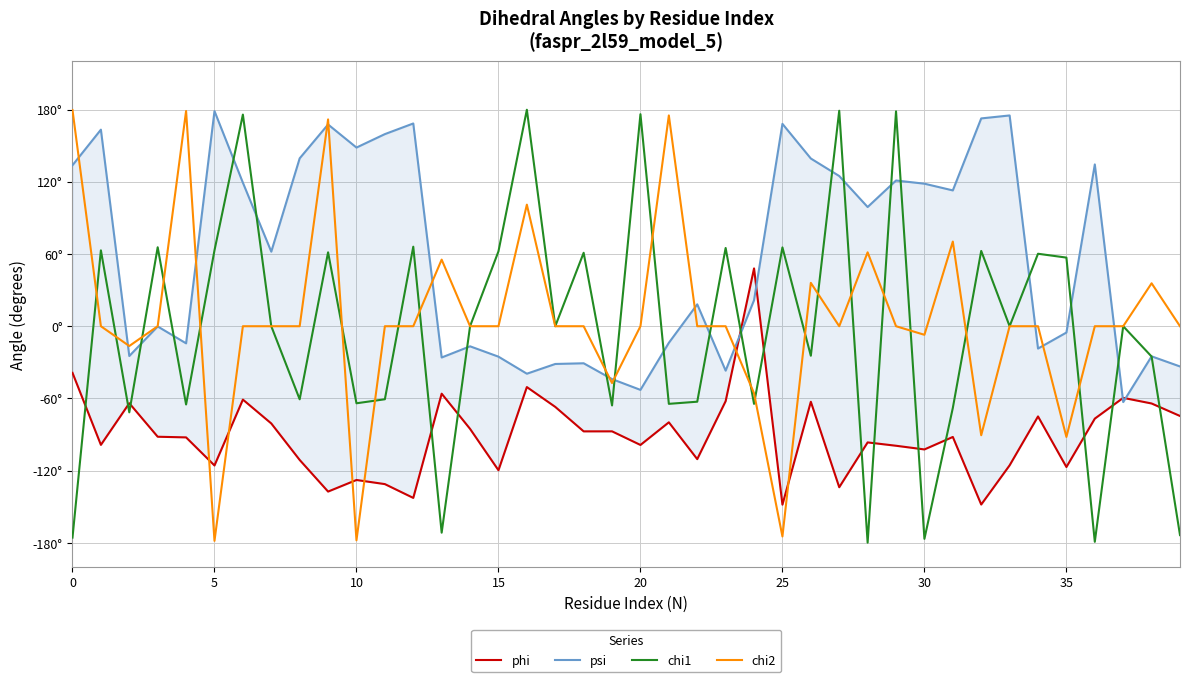

Which series ends up on top after the final intersection of psi and phi?

psi